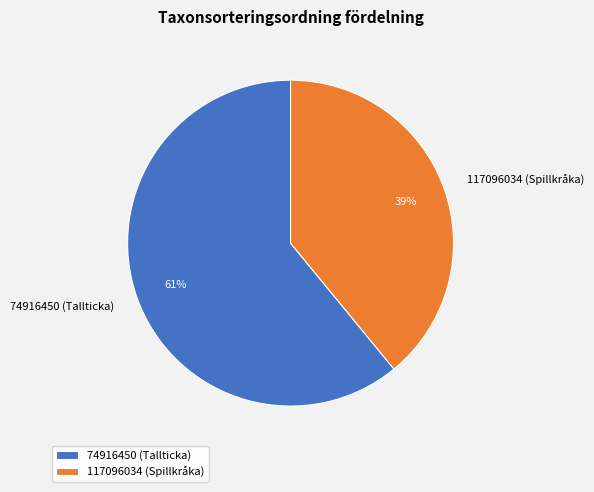

What is the smallest slice in the pie chart?

117096034 (Spillkråka)